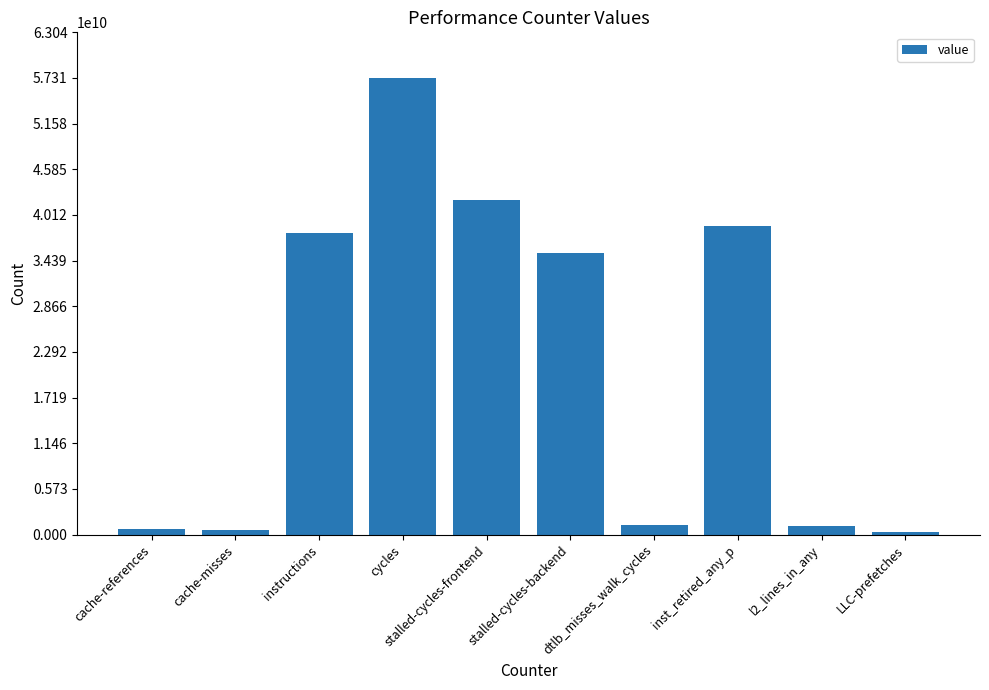

What is the label of the 3rd bar from the left?

instructions